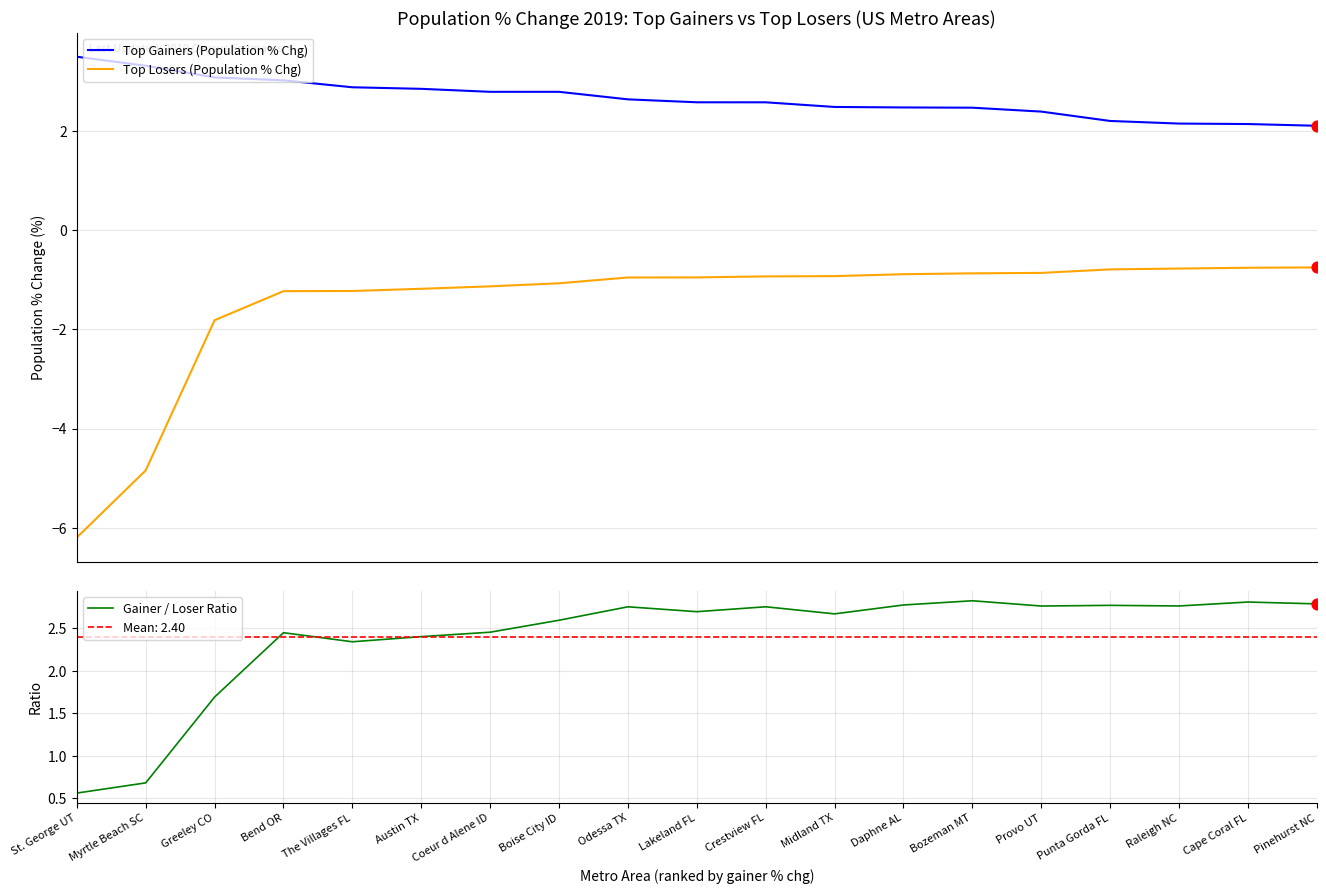

At how many categories does at least one series exceed -2?

19